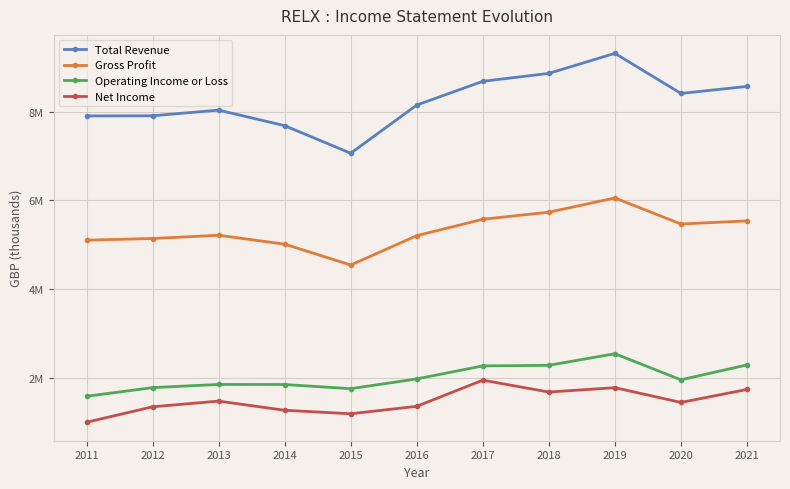

What is the total value across all series at 2021?

18140800